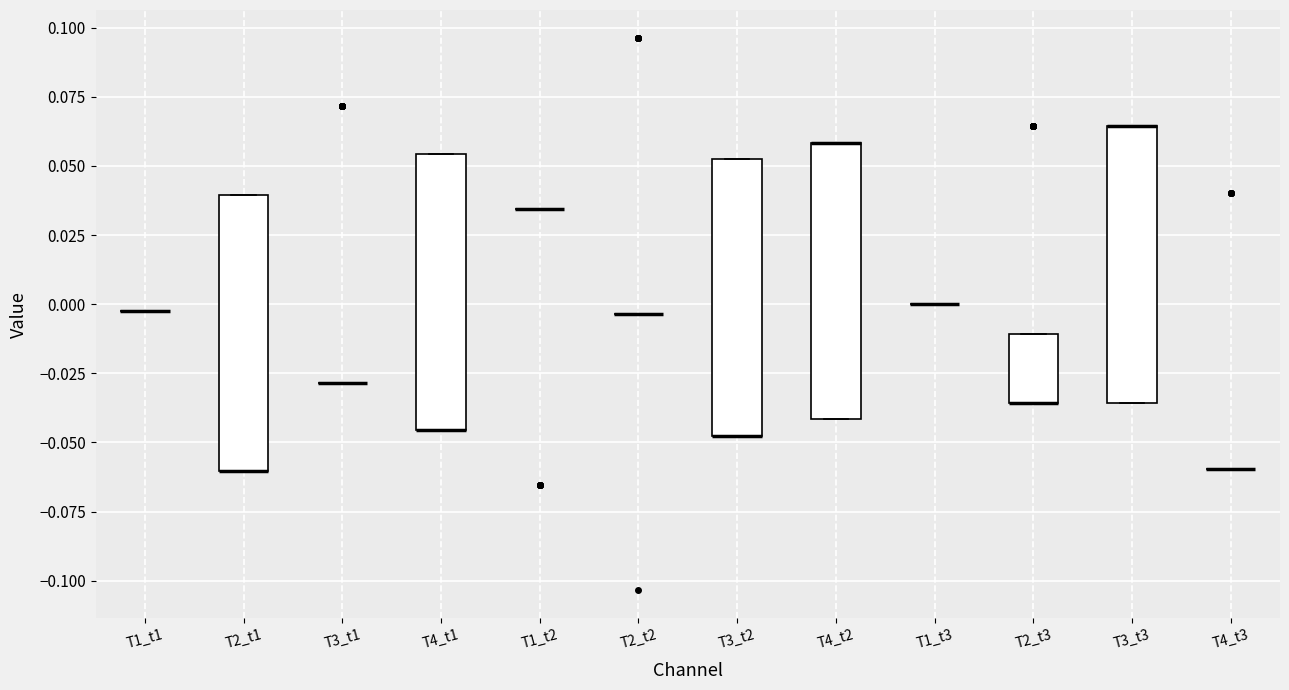

Reading left to right, read every box against the y-axis: the position of its median line, the range the box covers, and the ends of its whiskers. The values are not printed on the chart, so give them approximately, as read against the axis.

T1_t1: box collapsed to a line at 0.000, whiskers 0.000 to 0.000
T2_t1: median -0.060 (drawn on the box's lower edge), box -0.060 to 0.040, whiskers -0.060 to 0.040
T3_t1: box collapsed to a line at -0.030, whiskers -0.030 to -0.030
T4_t1: median -0.045 (drawn on the box's lower edge), box -0.045 to 0.055, whiskers -0.045 to 0.055
T1_t2: box collapsed to a line at 0.035, whiskers 0.035 to 0.035
T2_t2: box collapsed to a line at -0.005, whiskers -0.005 to -0.005
T3_t2: median -0.050 (drawn on the box's lower edge), box -0.050 to 0.050, whiskers -0.050 to 0.050
T4_t2: median 0.060 (drawn on the box's upper edge), box -0.040 to 0.060, whiskers -0.040 to 0.060
T1_t3: box collapsed to a line at 0.000, whiskers 0.000 to 0.000
T2_t3: median -0.035 (drawn on the box's lower edge), box -0.035 to -0.010, whiskers -0.035 to -0.010
T3_t3: median 0.065 (drawn on the box's upper edge), box -0.035 to 0.065, whiskers -0.035 to 0.065
T4_t3: box collapsed to a line at -0.060, whiskers -0.060 to -0.060